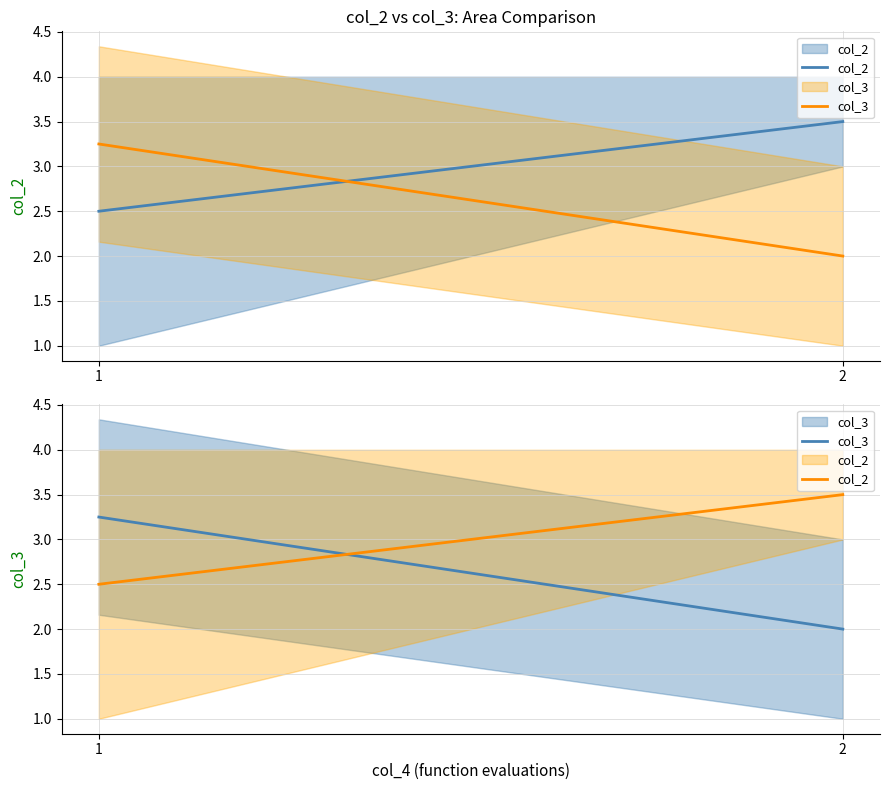

Reading right to left, extract all data points from this chart.

col_2: 2=3.5	1=2.5
col_3: 2=2.0	1=3.2